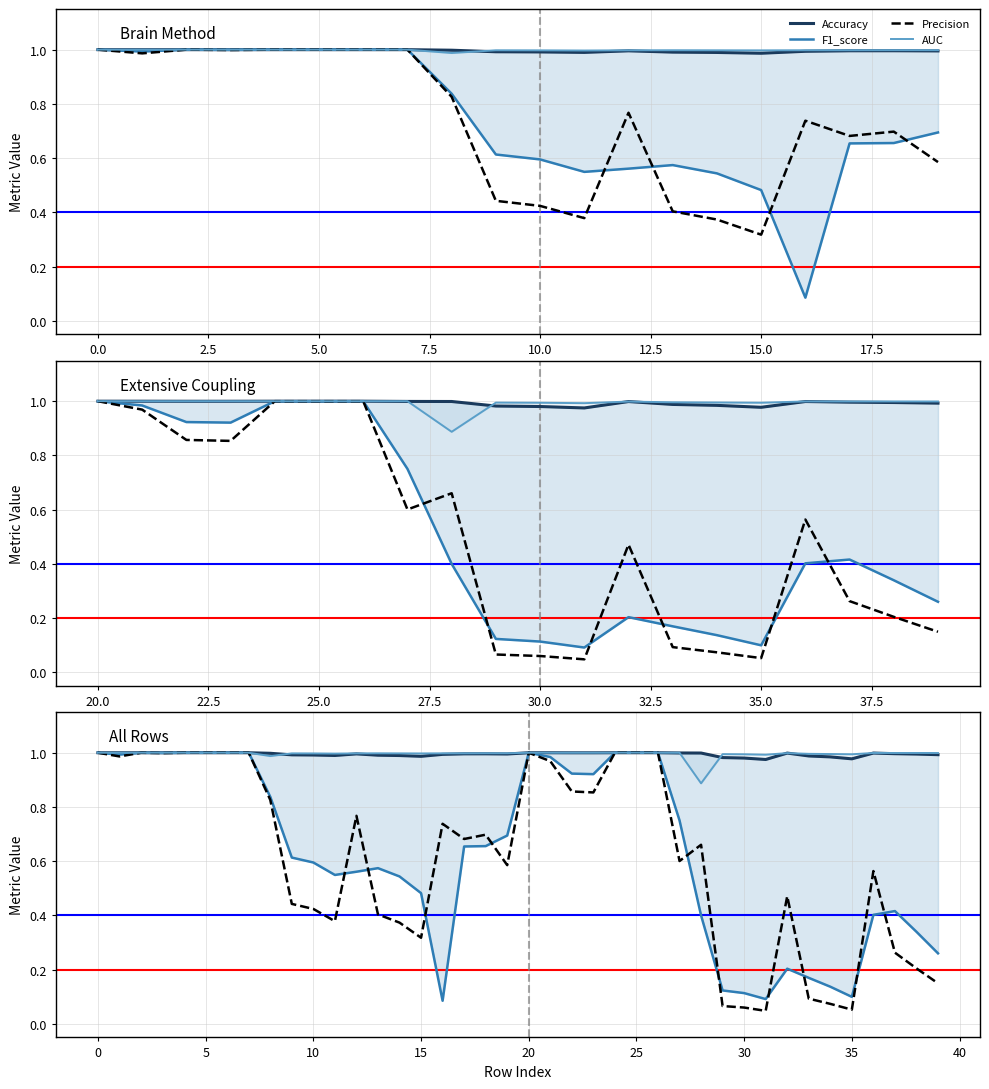

How many distinct data groups are displayed?

4